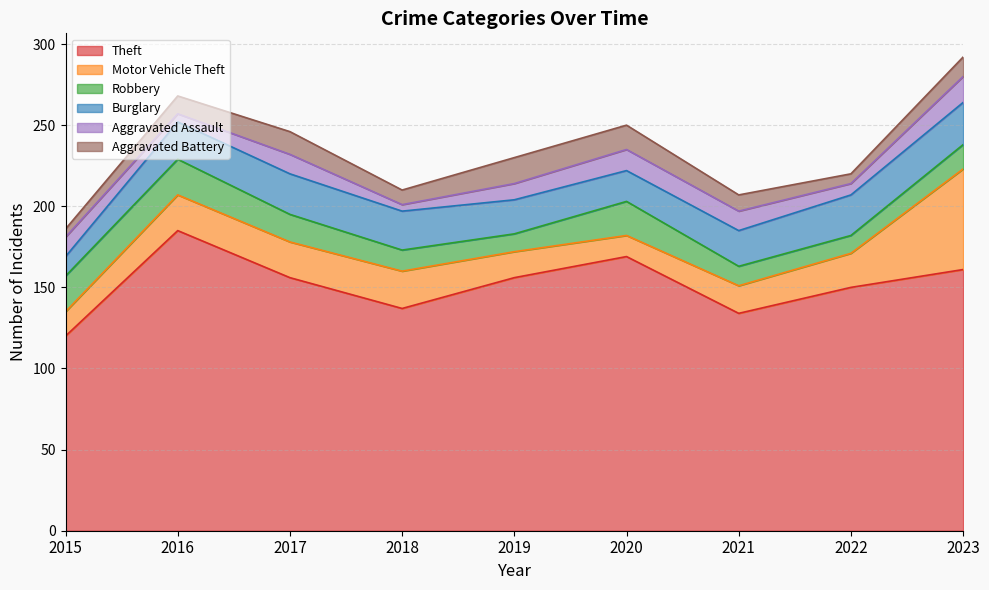

Rank the categories by Aggravated Battery value from lowest to highest.

2015, 2022, 2018, 2021, 2016, 2023, 2017, 2020, 2019